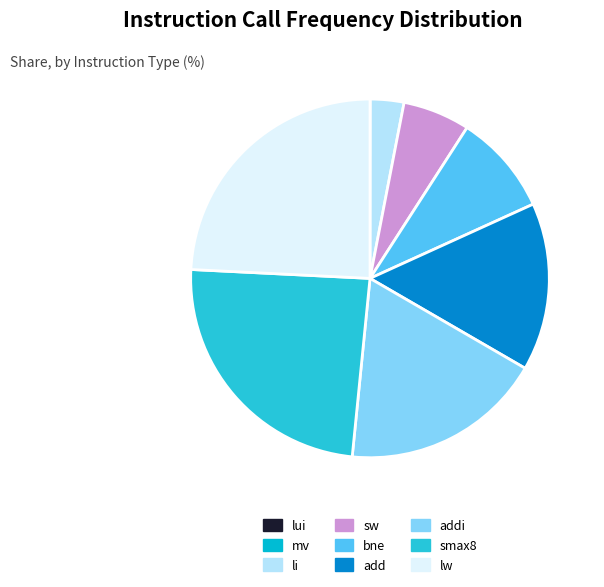

Rank the categories by value from highest to lowest.

lw, smax8, addi, add, bne, sw, li, mv, lui